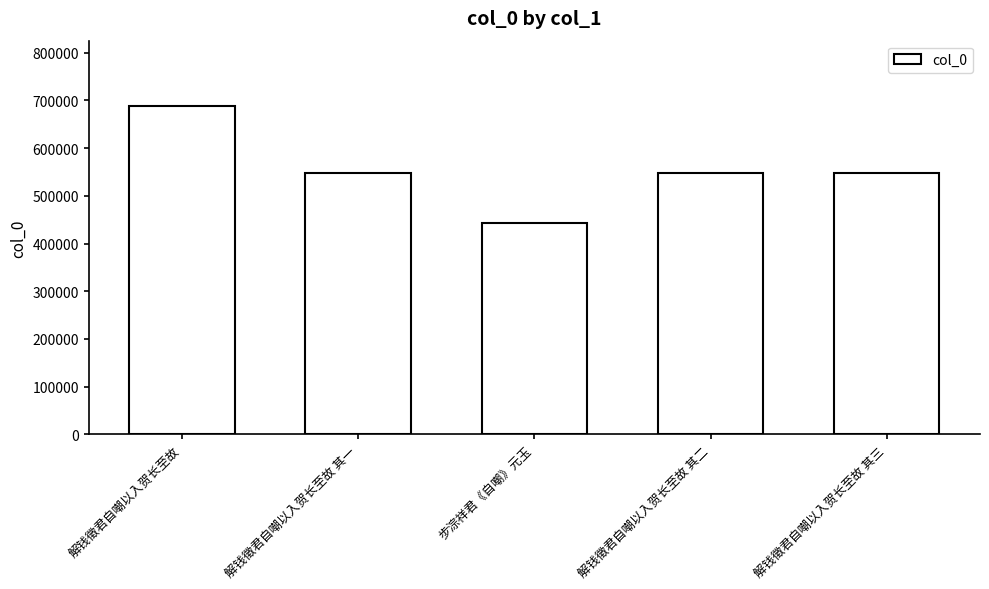

True or false: the data shows 548186 at 解钱徵君自嘲以入贺长至故 其三.

True